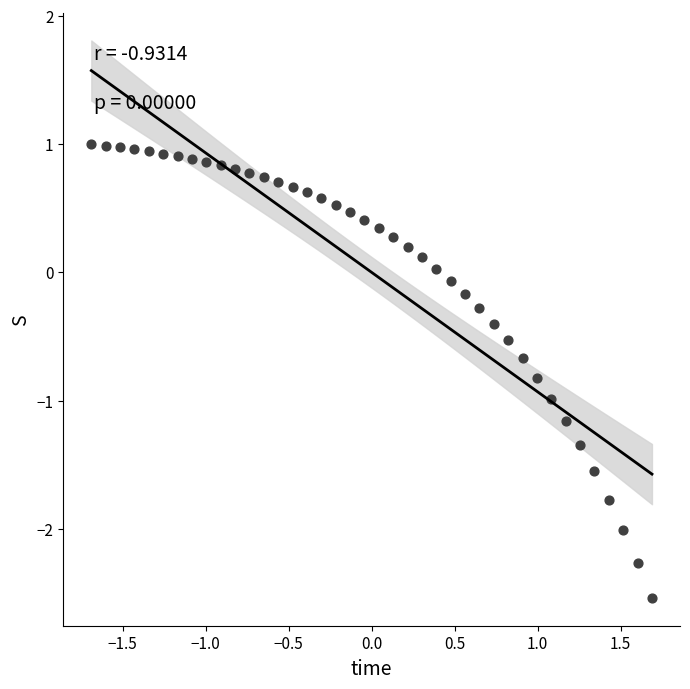

What is the range of Y values (max minus min)?

3.5